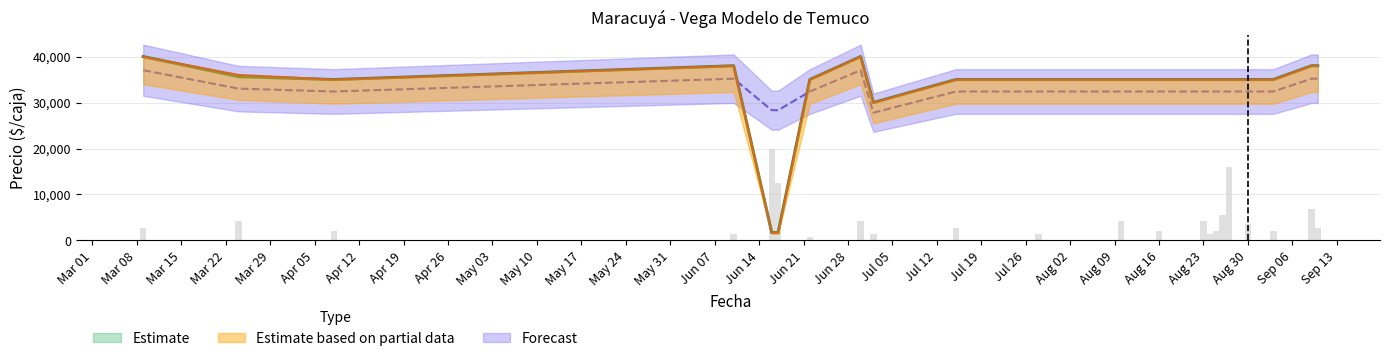

True or false: Precio maximo has a value of 2734.7 at 2021-06-16.

False